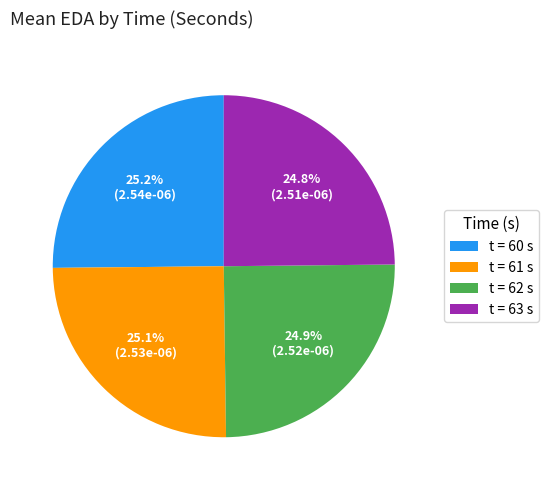

Does any single category account for the majority?

No